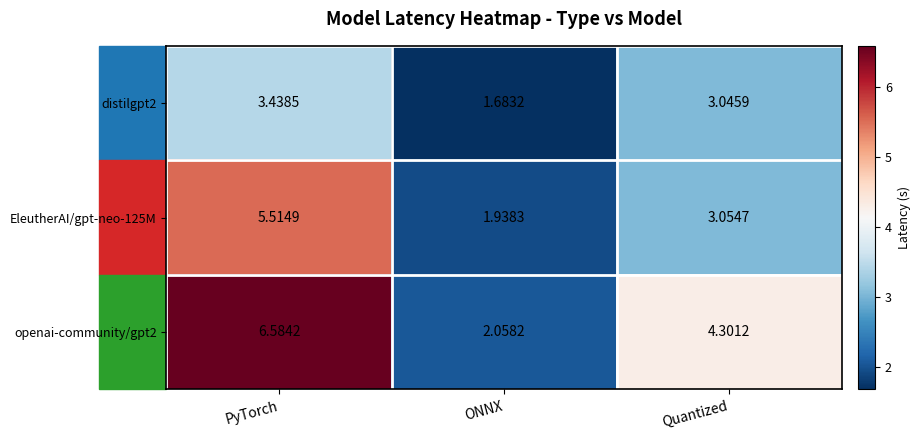

At which label is distilgpt2 closest to 2?

ONNX